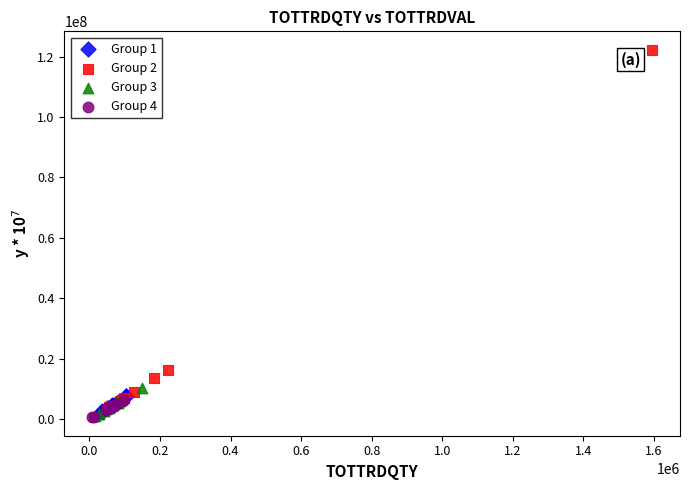

What are all the series names shown in the legend?

Group 1, Group 2, Group 3, Group 4